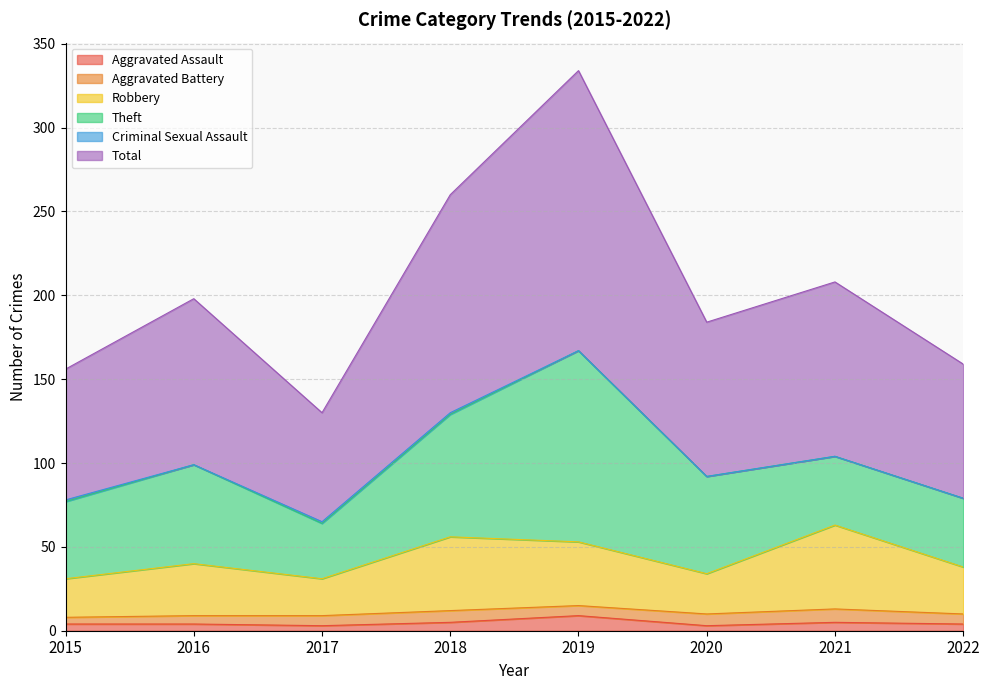

What is the difference between the maximum and minimum values in the Aggravated Assault series?

6